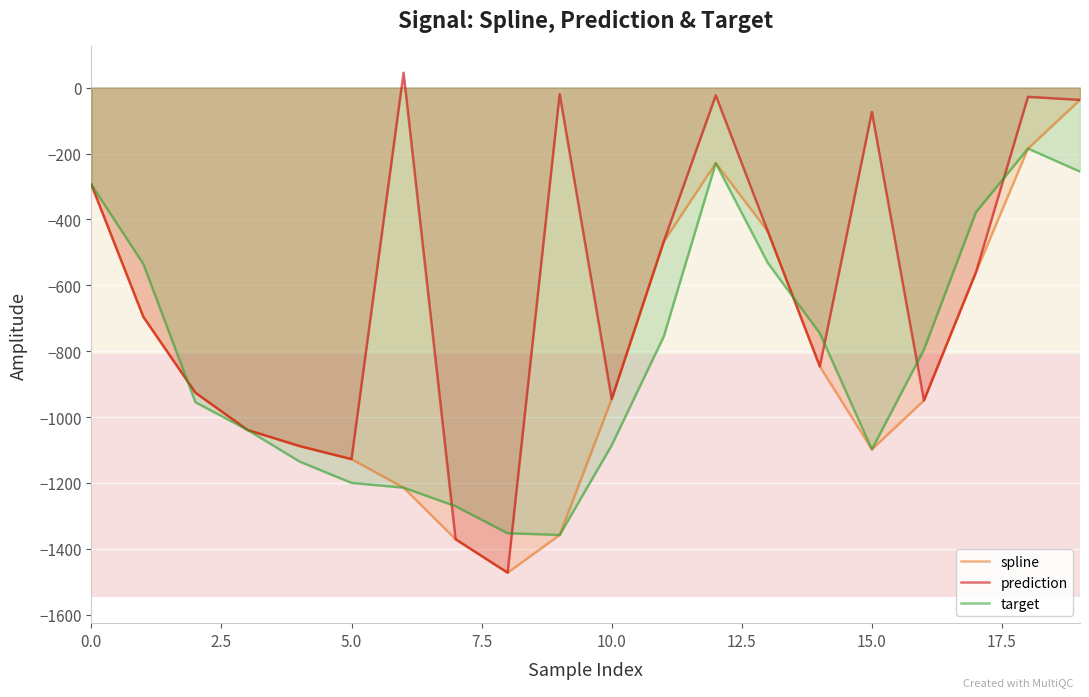

Is it true that prediction equals -23.5 at 12?

True